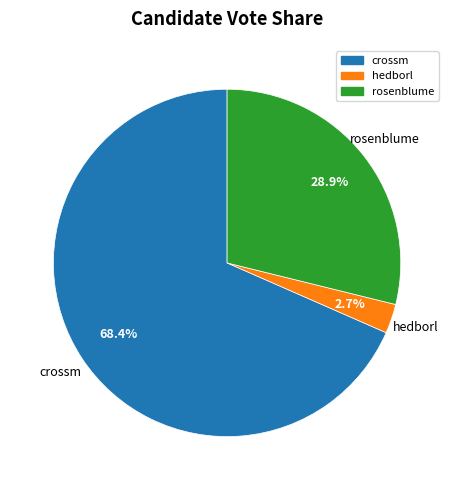

To the nearest percent, what is the average slice percentage?

33%